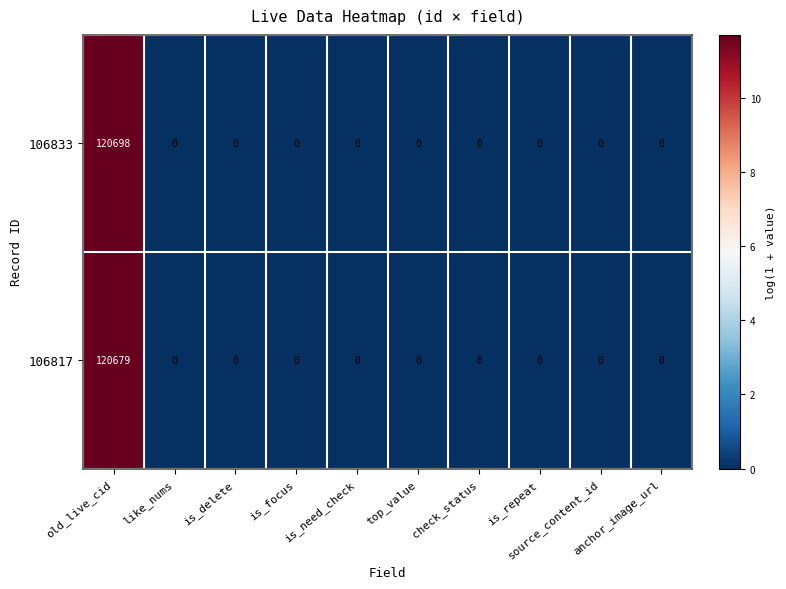

At which category is the sum across all series the highest?

old_live_cid